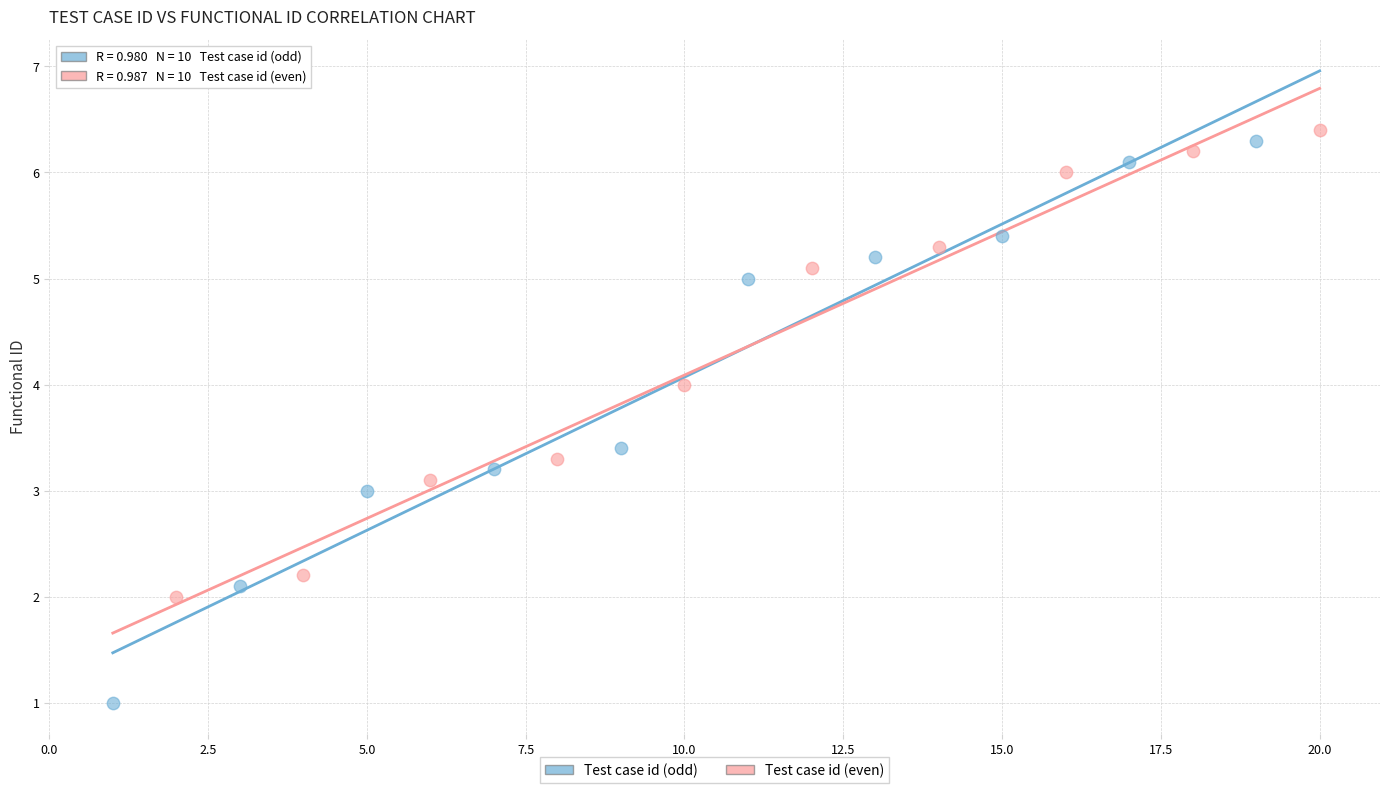

Which series contains the lowest Y value?

Test case id (odd)